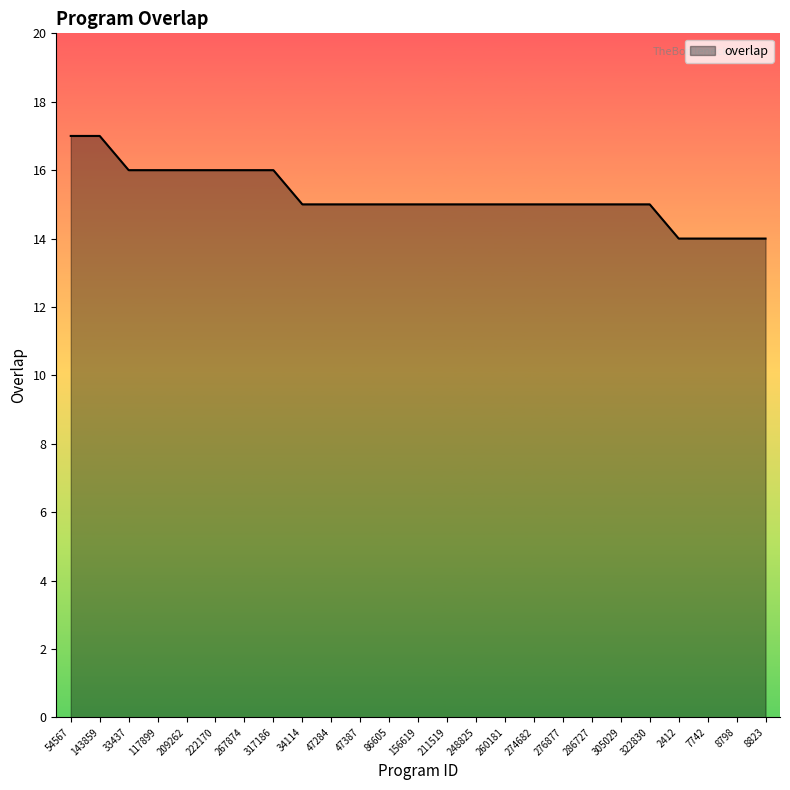

Reading right to left, transcribe all the data shown in this chart.

8823=14	8798=14	7742=14	2412=14	322830=15	305029=15	286727=15	276877=15	274682=15	260181=15	248825=15	211519=15	156619=15	86605=15	47387=15	47284=15	34114=15	317186=16	267874=16	222170=16	209262=16	117899=16	33437=16	143859=17	54567=17